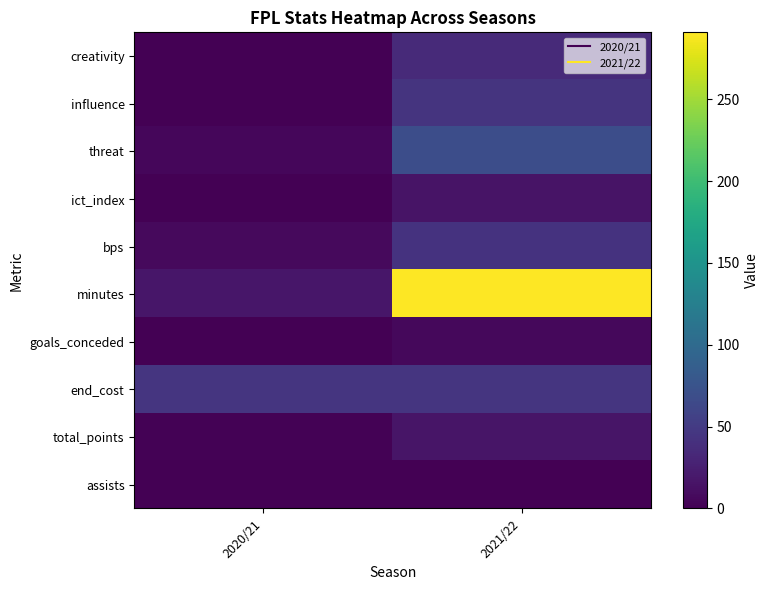

Rank the series by their maximum value, from highest to lowest.

minutes, threat, end_cost, influence, bps, creativity, total_points, ict_index, goals_conceded, assists